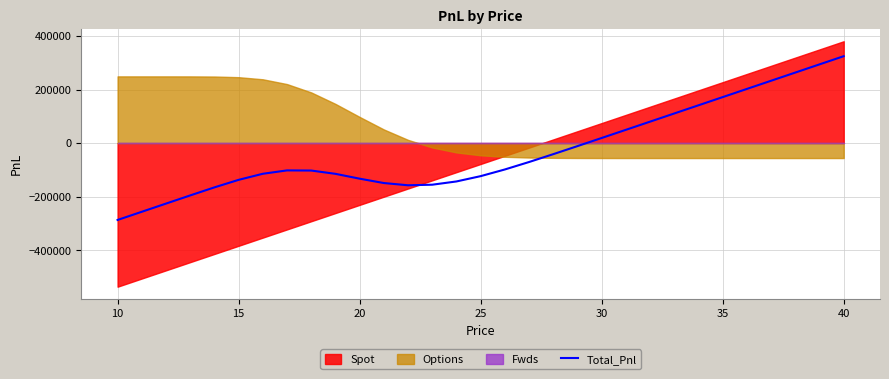

How many values are above zero?

11